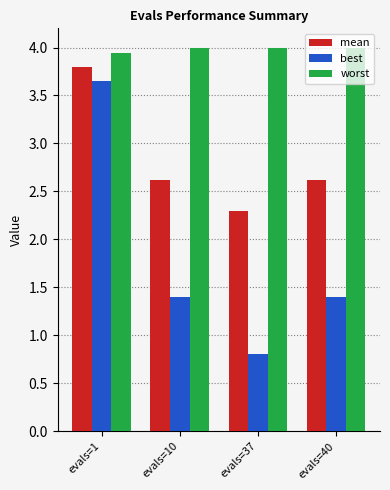

What is the value of the best bar at the 3rd from the left?

0.8